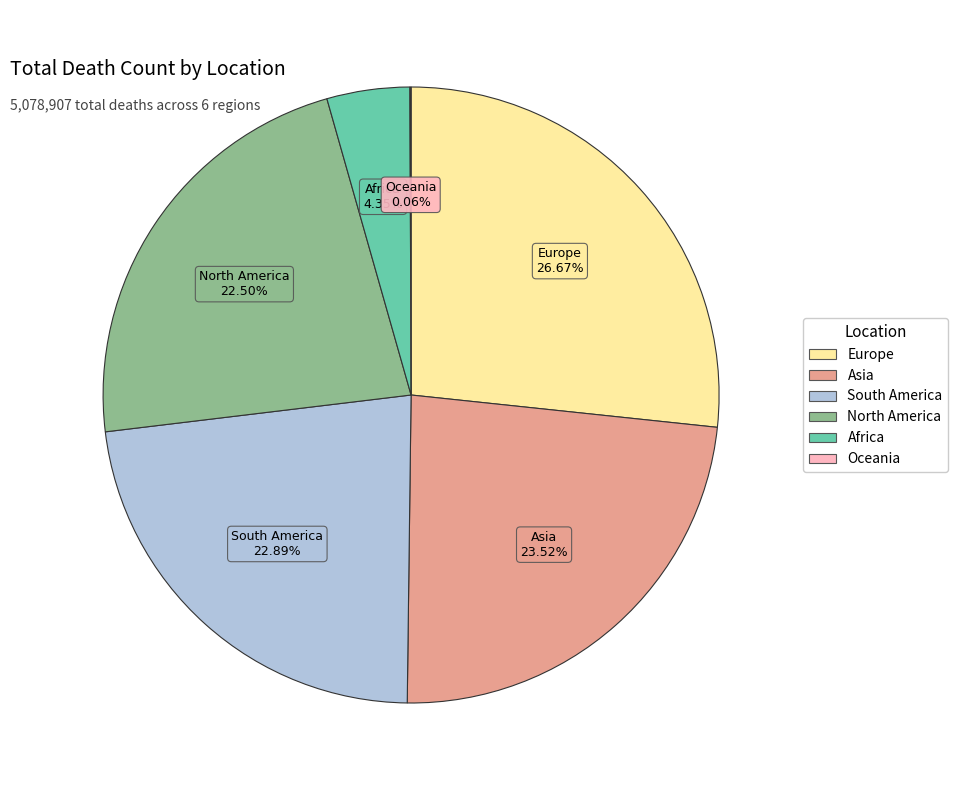

What is the ratio of the value at North America to the value at Europe?

0.8